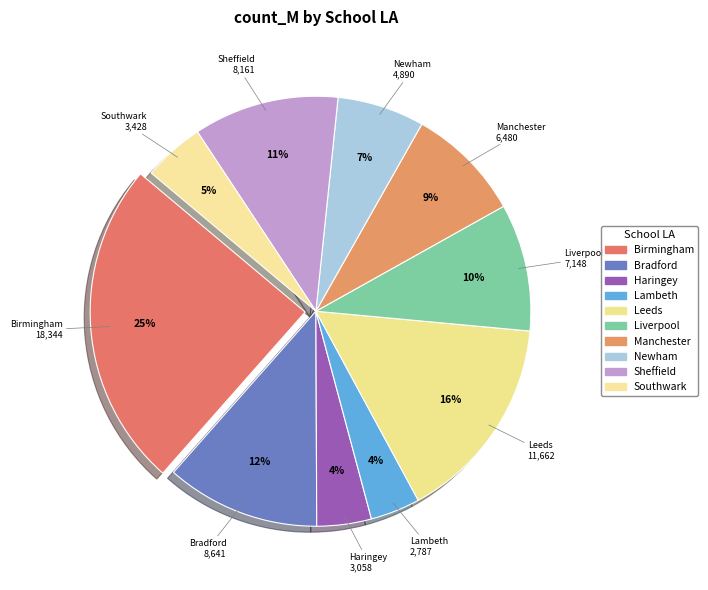

To the nearest percent, what is the difference between the Haringey and Manchester slice percentages?

5%